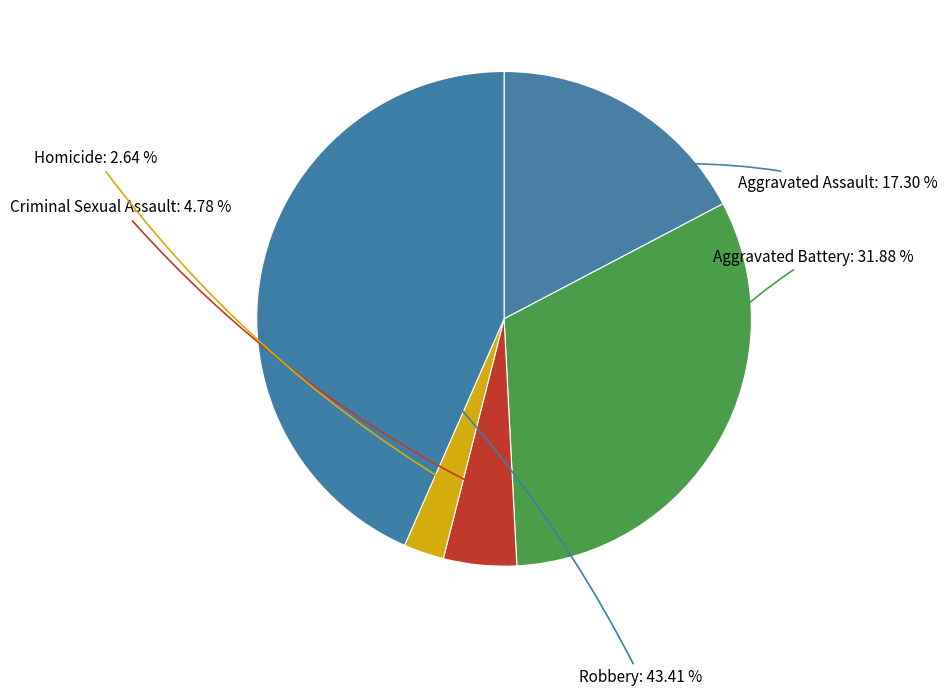

Do Aggravated Battery and Aggravated Assault together represent more than half of the pie?

No